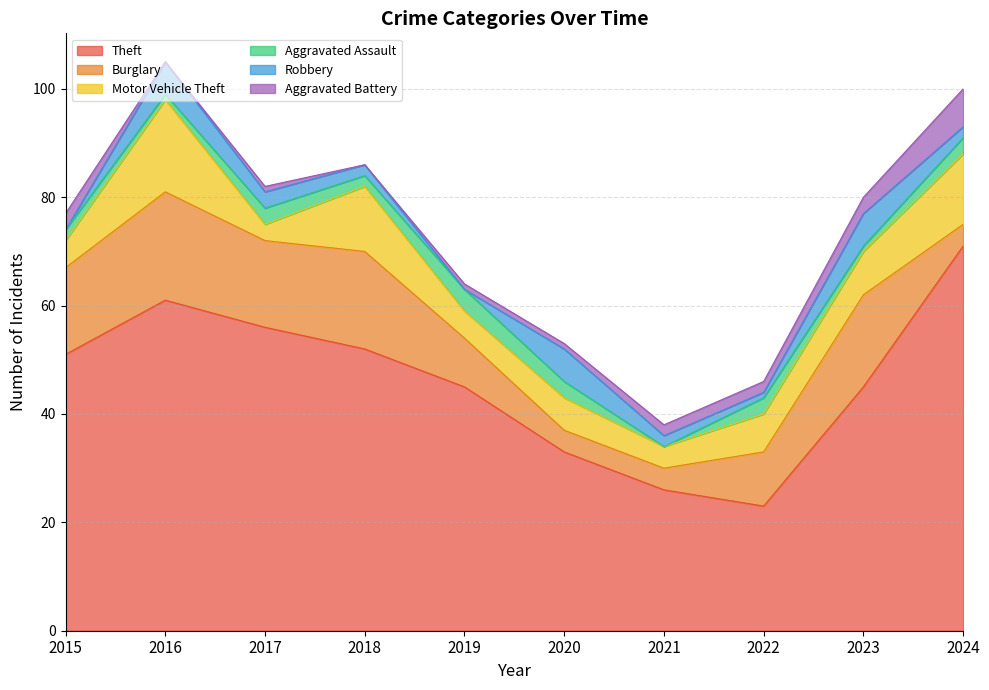

How many intersections are there between Robbery and Aggravated Battery?

5